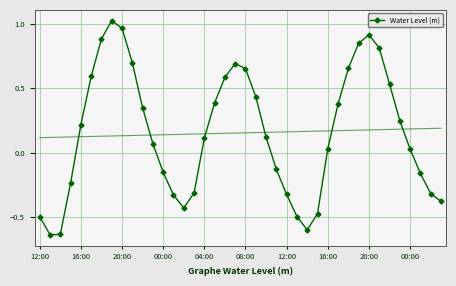

Between 38 and 22, which is larger?

22